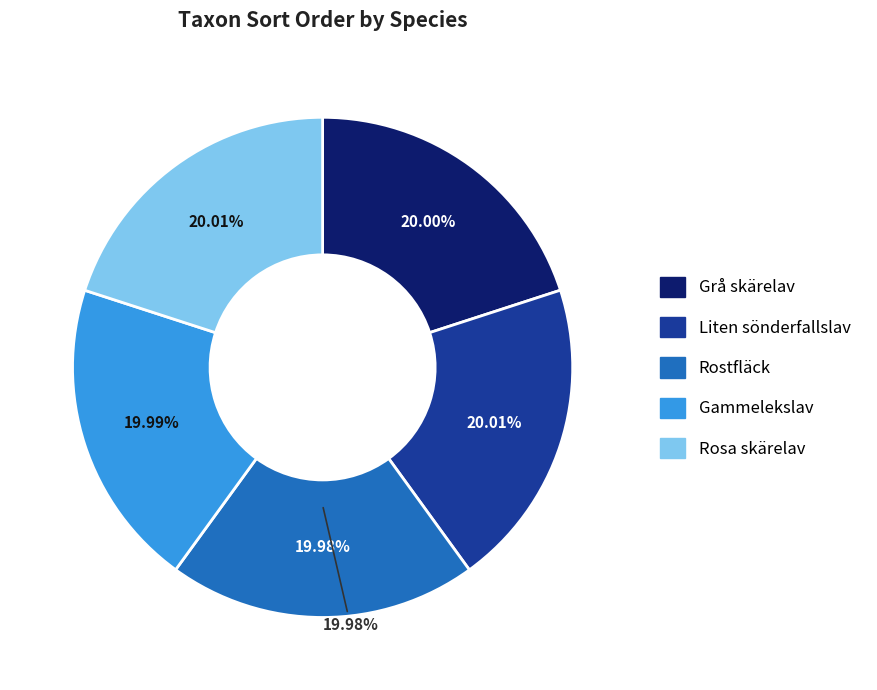

Approximately how many times larger is the value at Gammelekslav compared to Rostfläck?

1.0